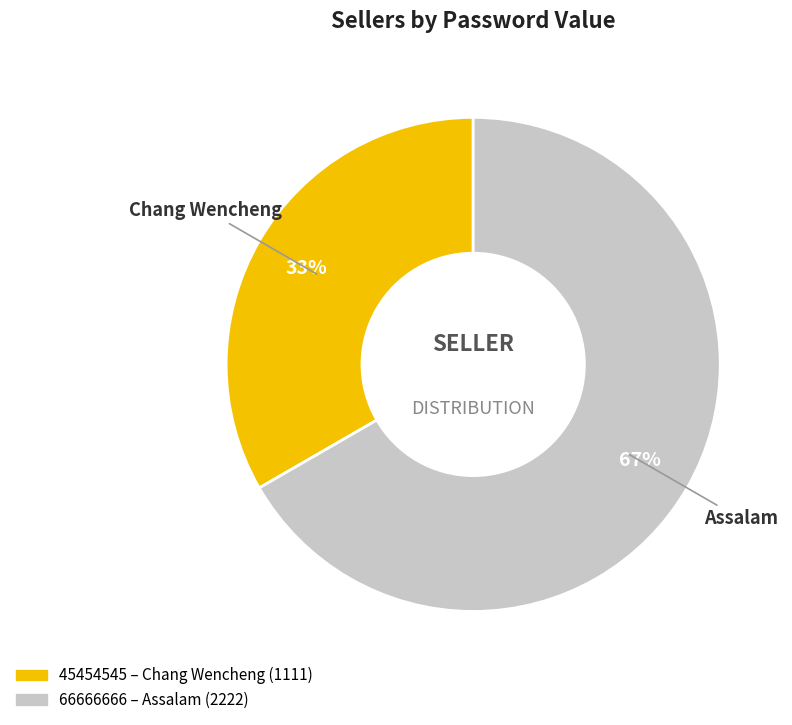

To the nearest percent, what percentage of the pie is 66666666?

67%